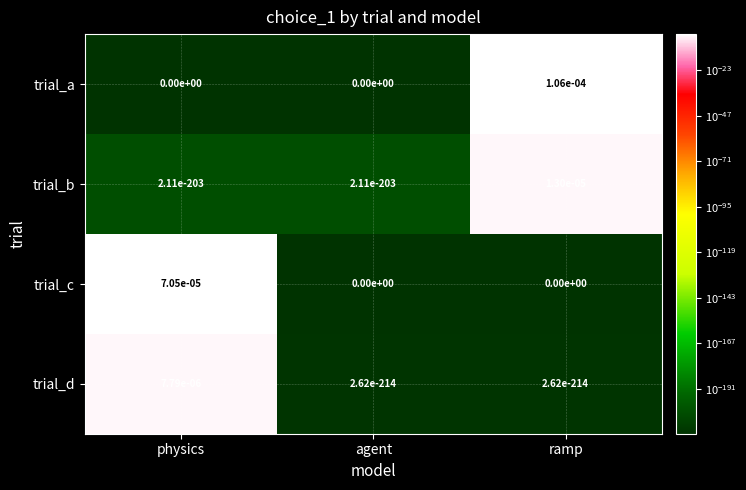

The trial_d series shows 0.0 at agent. True or false?

True